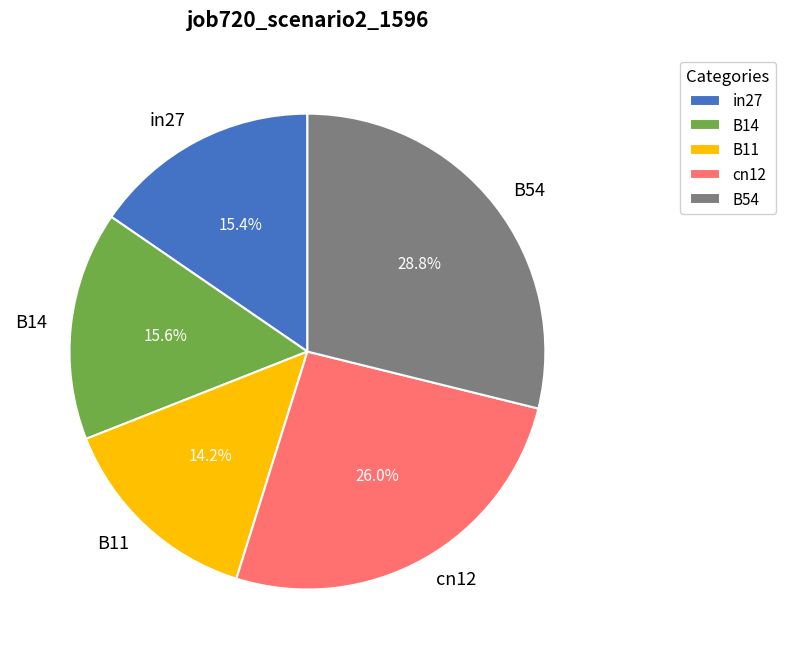

Between B11 and B54, which is larger?

B54